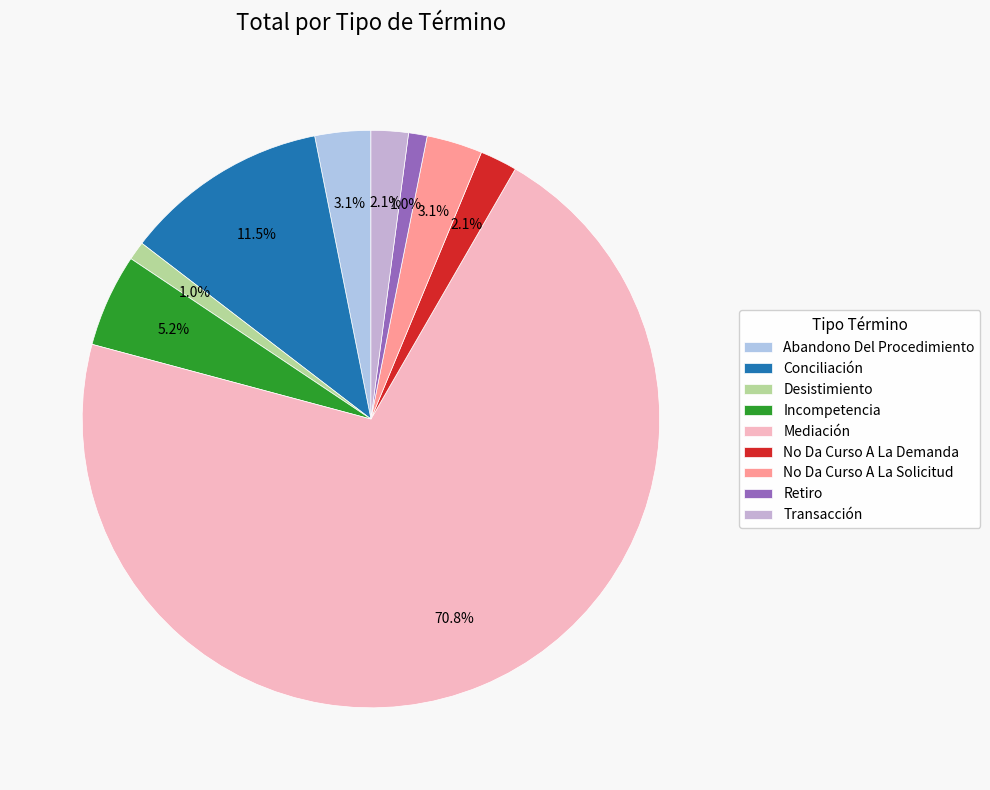

Which has a higher value, Incompetencia or Desistimiento?

Incompetencia